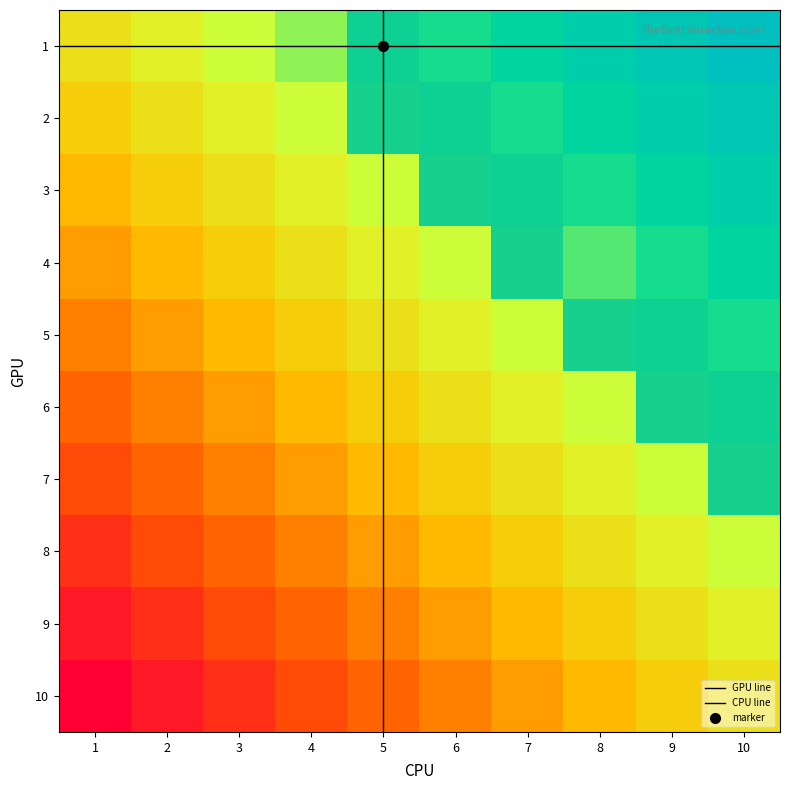

Reading left to right, what are all the values shown in this chart?

1: 1=0	2=0	3=0	4=0	5=1	6=0	7=0	8=0	9=0	10=0
2: 1=0	2=0	3=0	4=0	5=1	6=1	7=0	8=0	9=0	10=0
3: 1=0	2=0	3=0	4=0	5=0	6=1	7=1	8=0	9=0	10=0
4: 1=0	2=0	3=0	4=0	5=0	6=0	7=1	8=0	9=0	10=0
5: 1=0	2=0	3=0	4=0	5=0	6=0	7=0	8=1	9=1	10=0
6: 1=0	2=0	3=0	4=0	5=0	6=0	7=0	8=0	9=1	10=1
7: 1=0	2=0	3=0	4=0	5=0	6=0	7=0	8=0	9=0	10=1